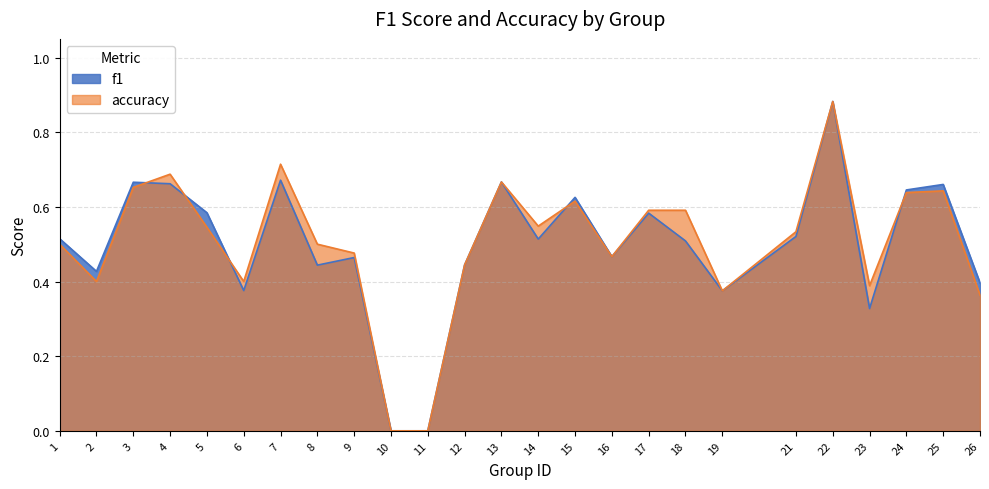

At which category does accuracy reach its first local peak?

4